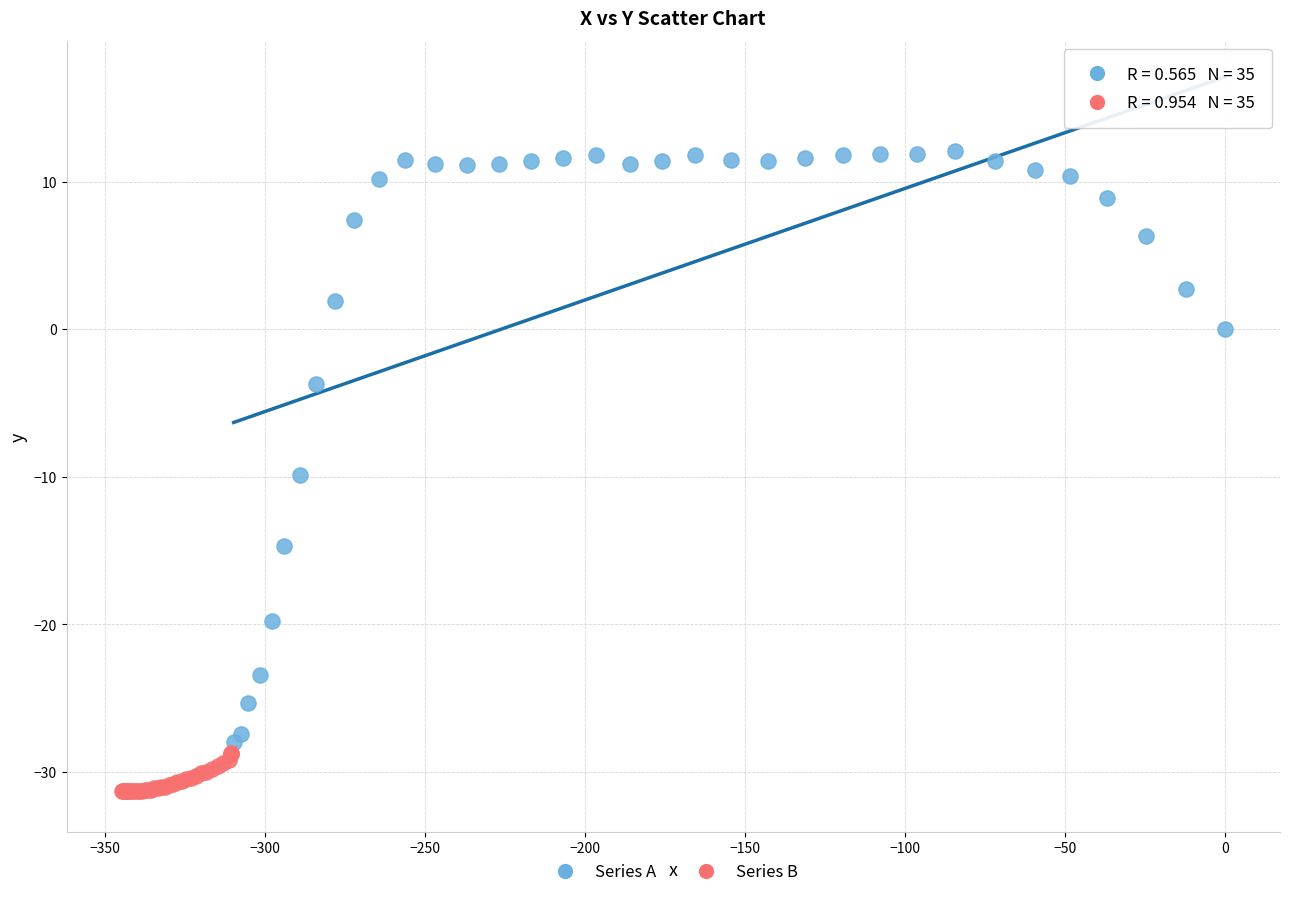

Which series has the largest Y range (max minus min)?

Series A